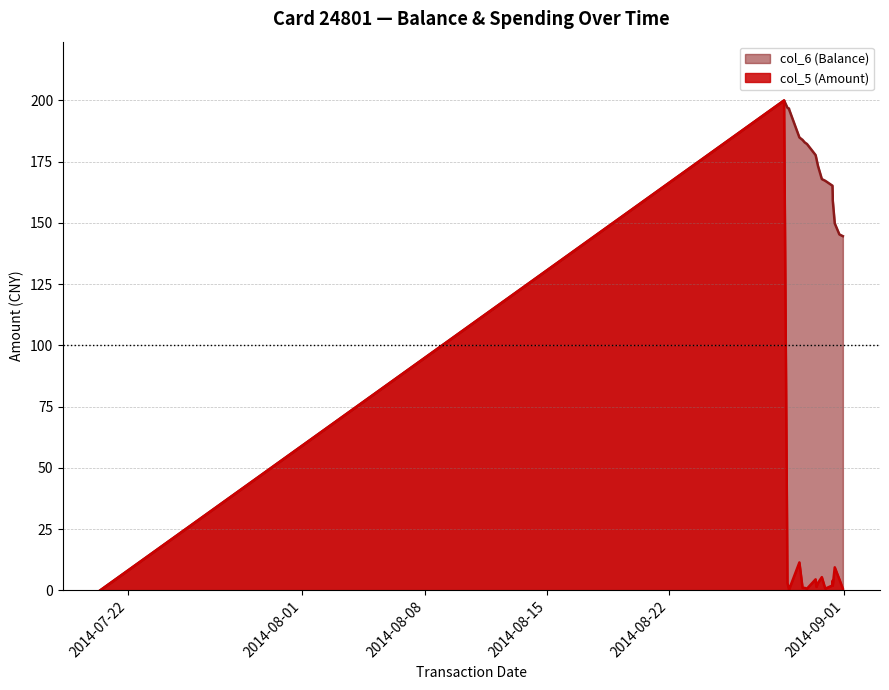

Which series has the largest total across all categories?

col_6 (Balance)